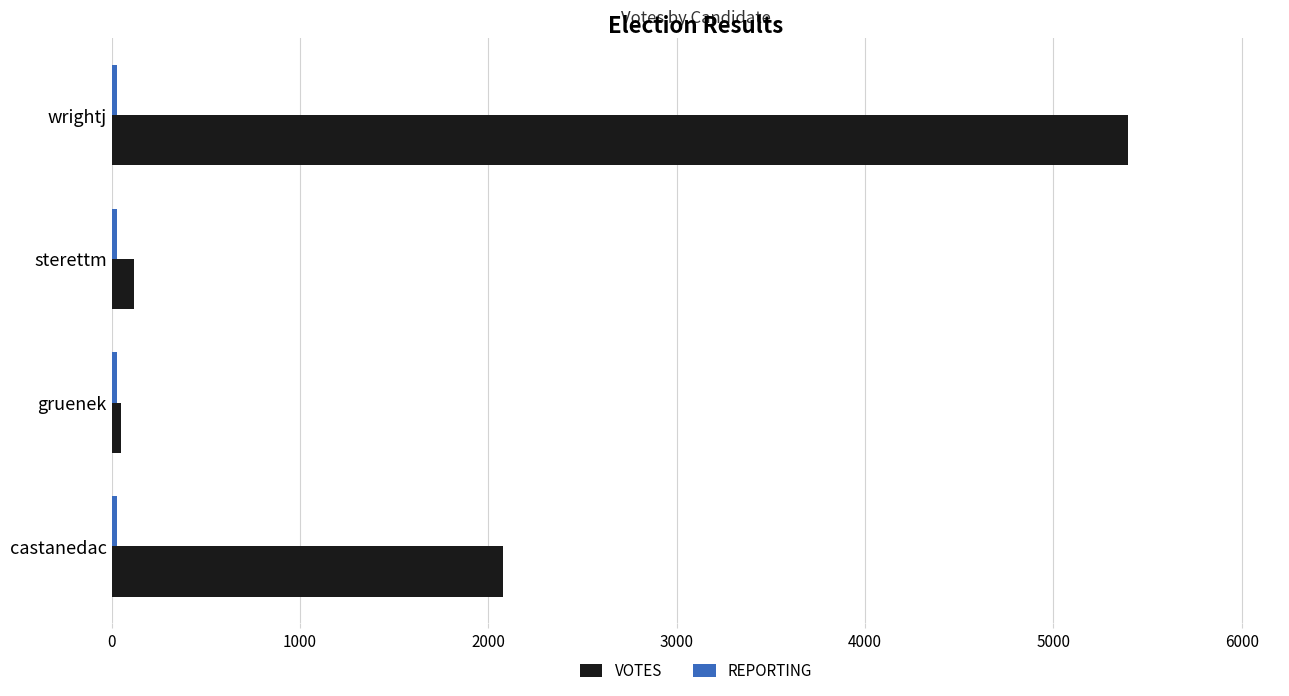

True or false: VOTES has a value of 1223 at castanedac.

False